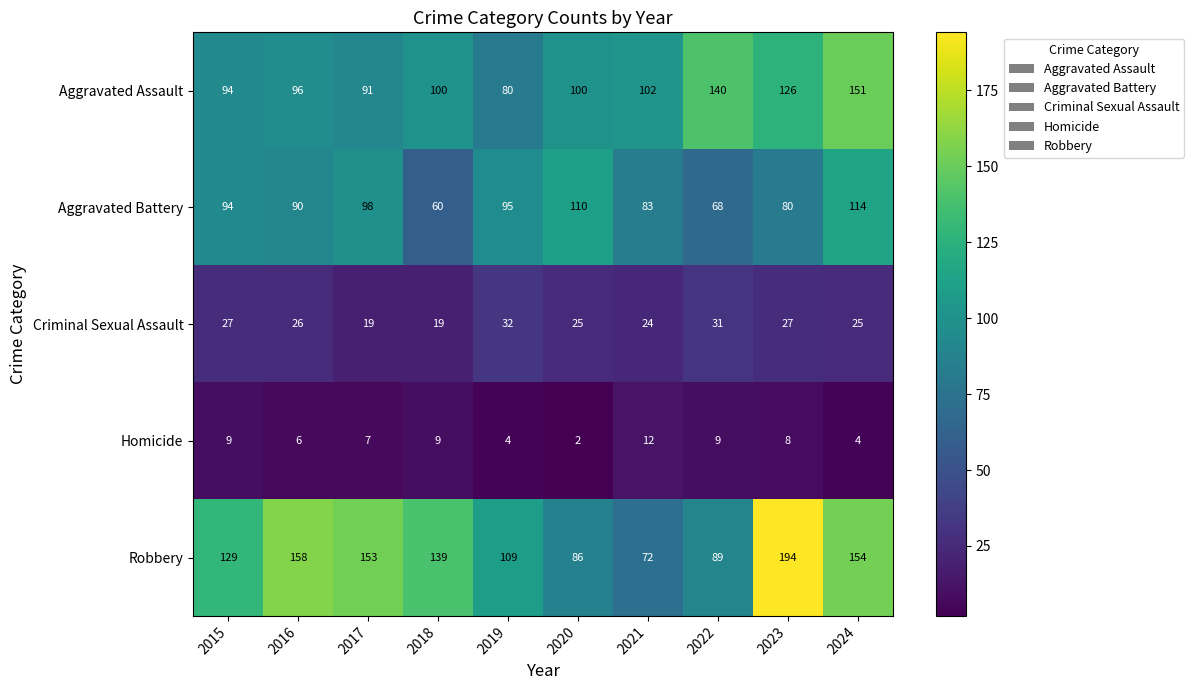

What is the spread (max minus min) of values at 2020?

108